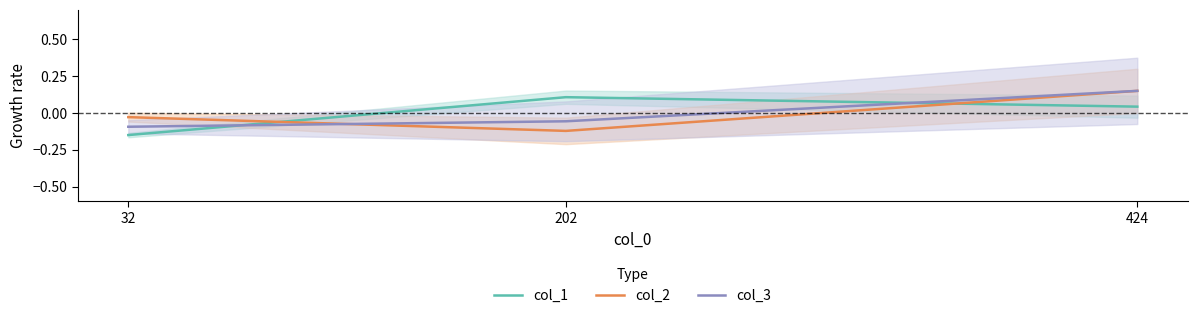

What is the minimum value for col_3?

-0.1